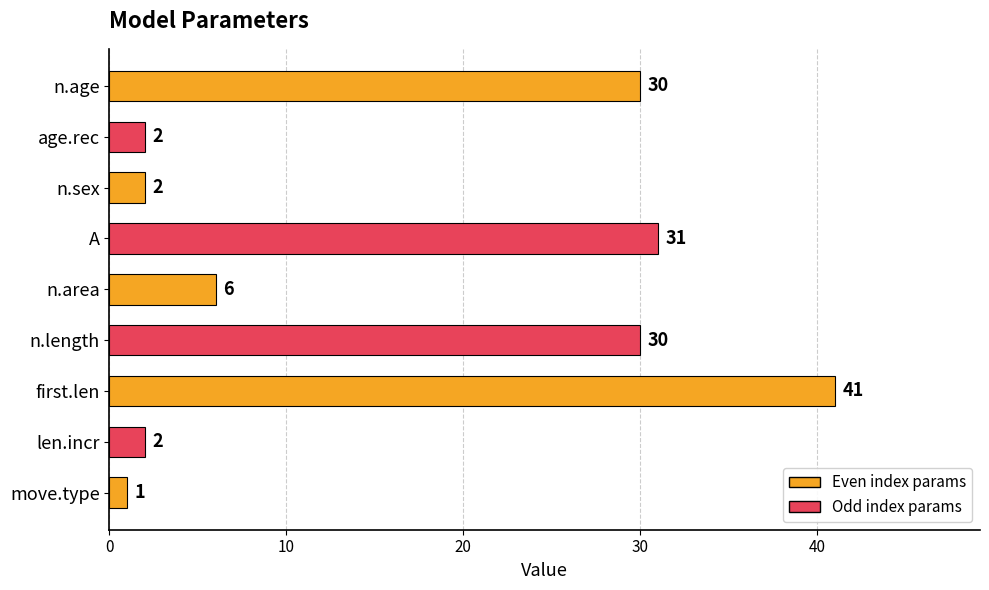

What is the average value?

16